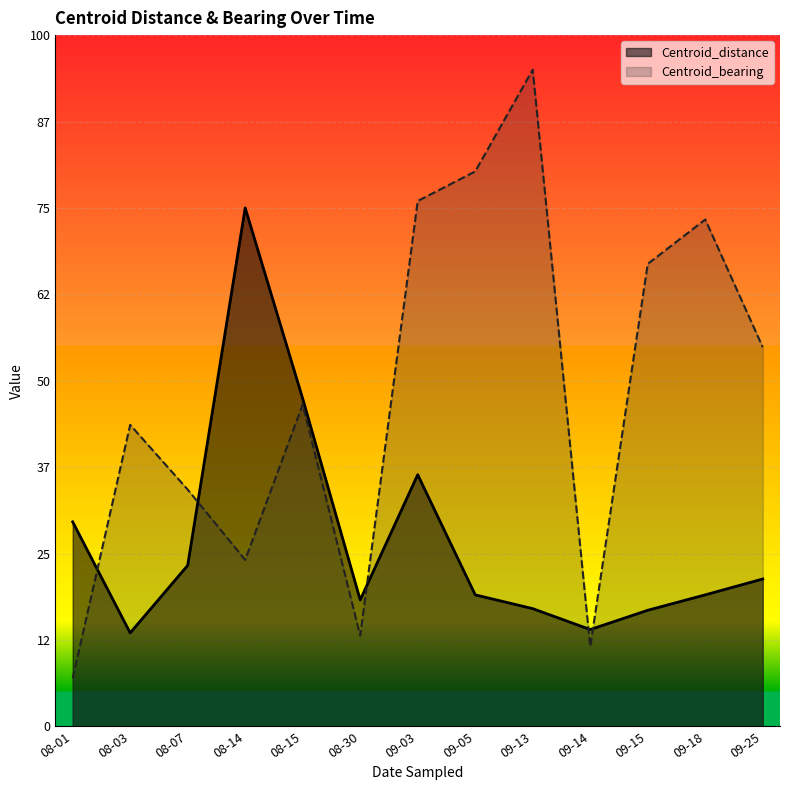

In Centroid_distance, how many points are higher than both neighbors (excluding endpoints)?

2